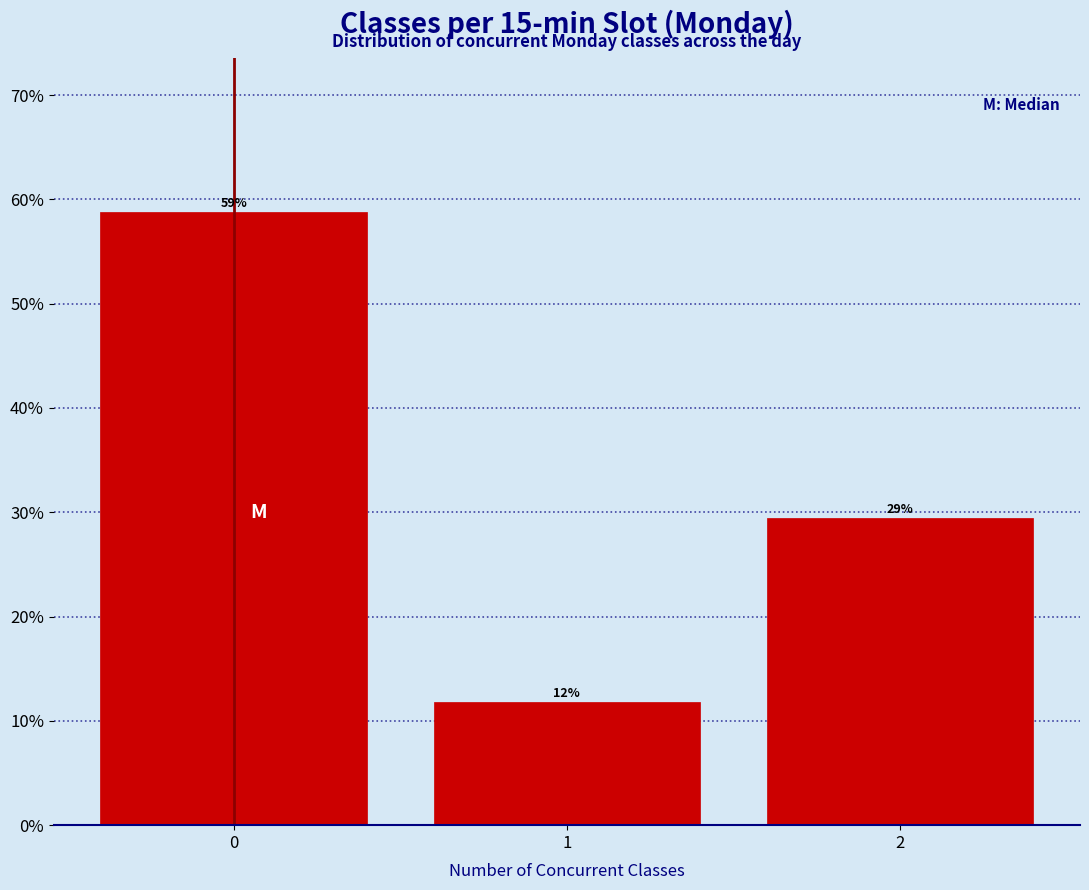

Are the bars horizontal?

No